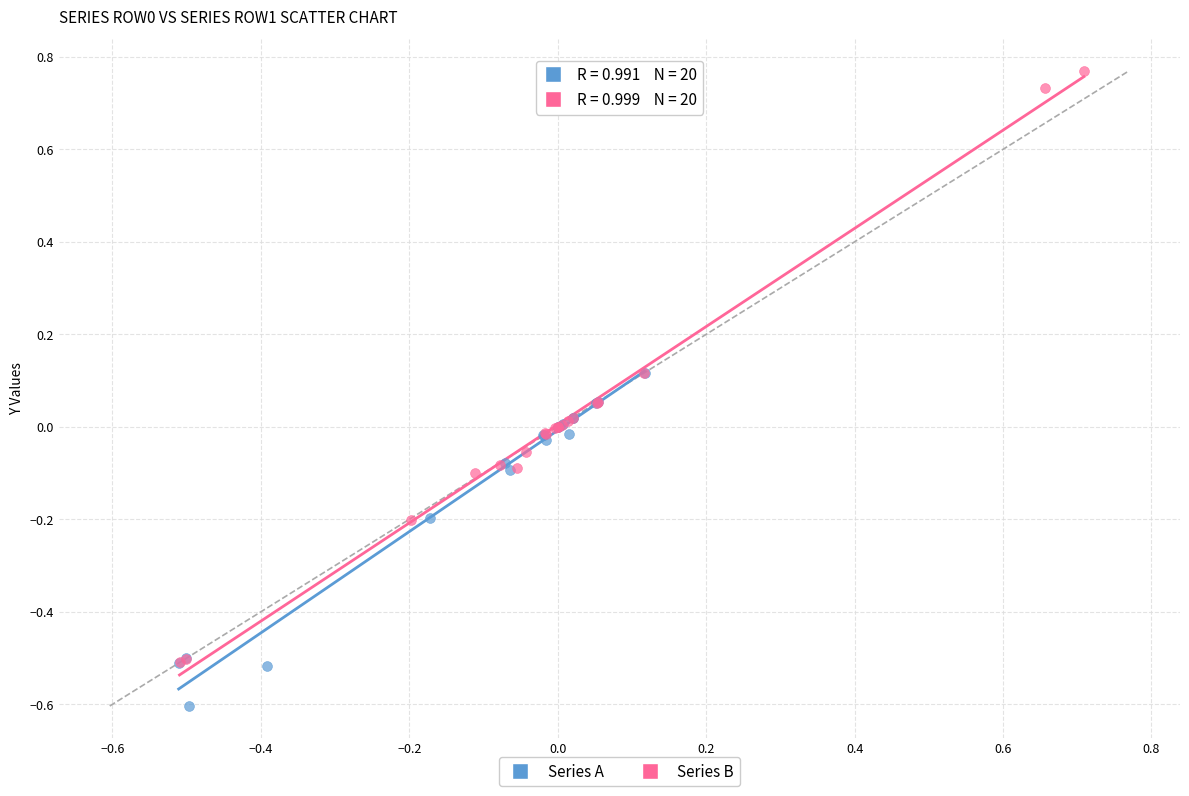

Which series reaches the maximum Y coordinate?

Series B